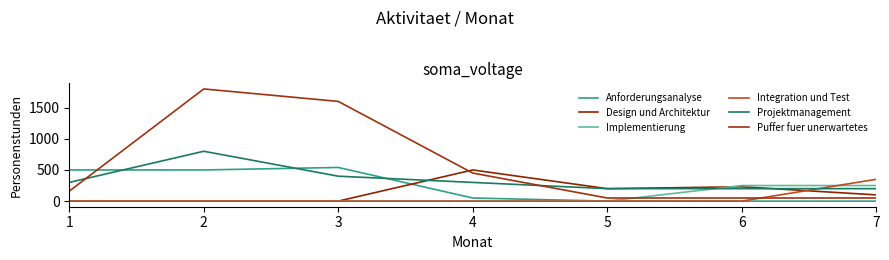

What is the value of the Puffer fuer unerwartetes point at the 7th from the left?

50